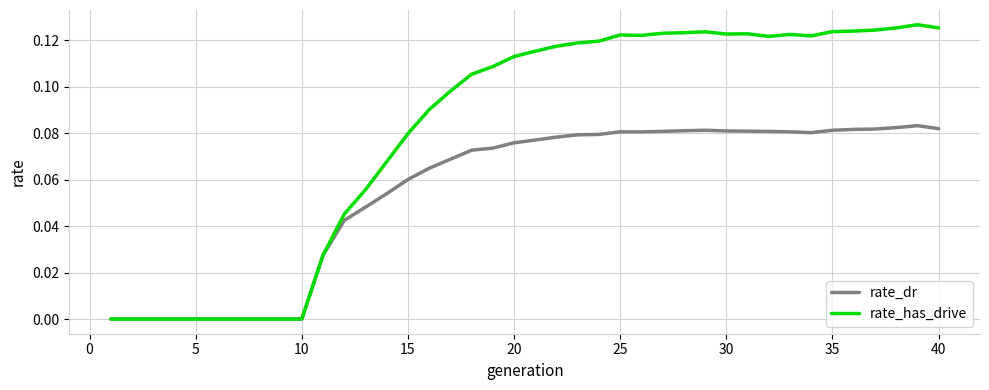

List the series in order of their peak value, highest first.

rate_has_drive, rate_dr